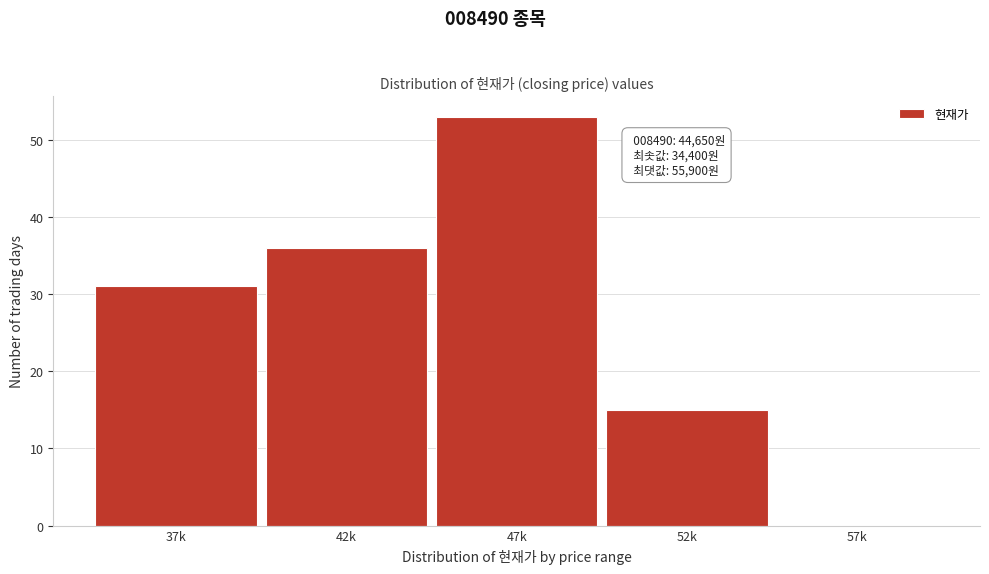

Reading left to right, list all the values displayed in this chart.

37k=31	42k=36	47k=53	52k=15	57k=0